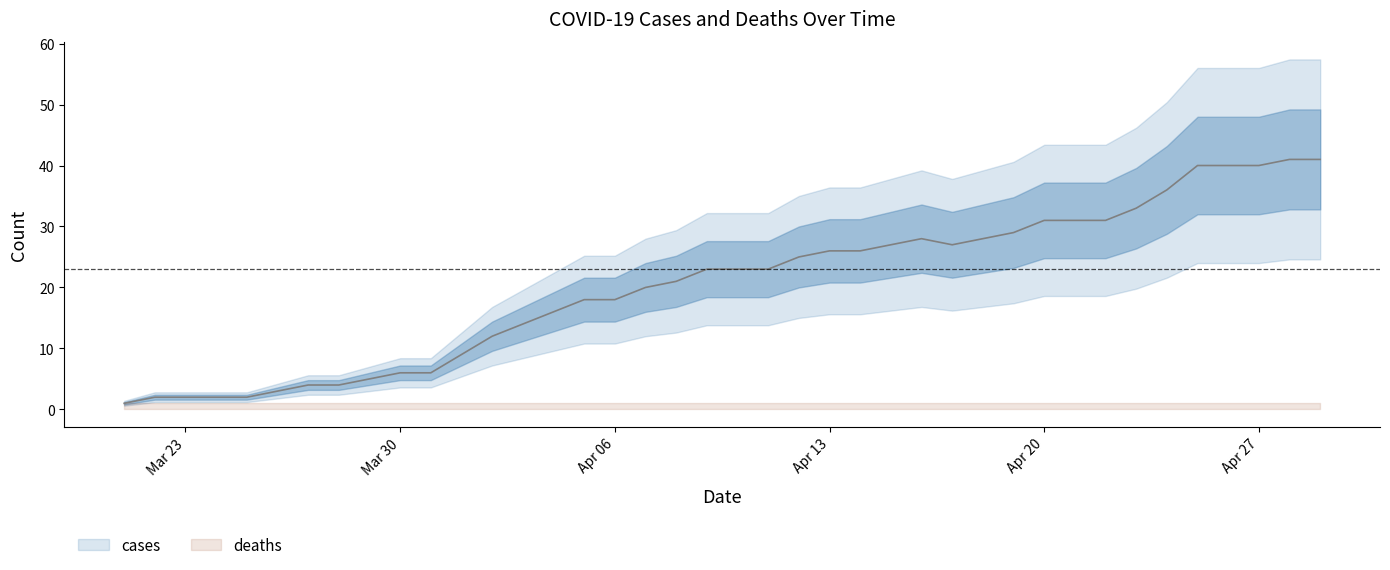

Rank the categories by value from lowest to highest.

2020-03-21, 2020-03-22, 2020-03-23, 2020-03-24, 2020-03-25, 2020-03-26, 2020-03-27, 2020-03-28, 2020-03-29, 2020-03-30, 2020-03-31, 2020-04-01, 2020-04-02, 2020-04-03, 2020-04-04, 2020-04-05, 2020-04-06, 2020-04-07, 2020-04-08, 2020-04-09, 2020-04-10, 2020-04-11, 2020-04-12, 2020-04-13, 2020-04-14, 2020-04-15, 2020-04-17, 2020-04-16, 2020-04-18, 2020-04-19, 2020-04-20, 2020-04-21, 2020-04-22, 2020-04-23, 2020-04-24, 2020-04-25, 2020-04-26, 2020-04-27, 2020-04-28, 2020-04-29